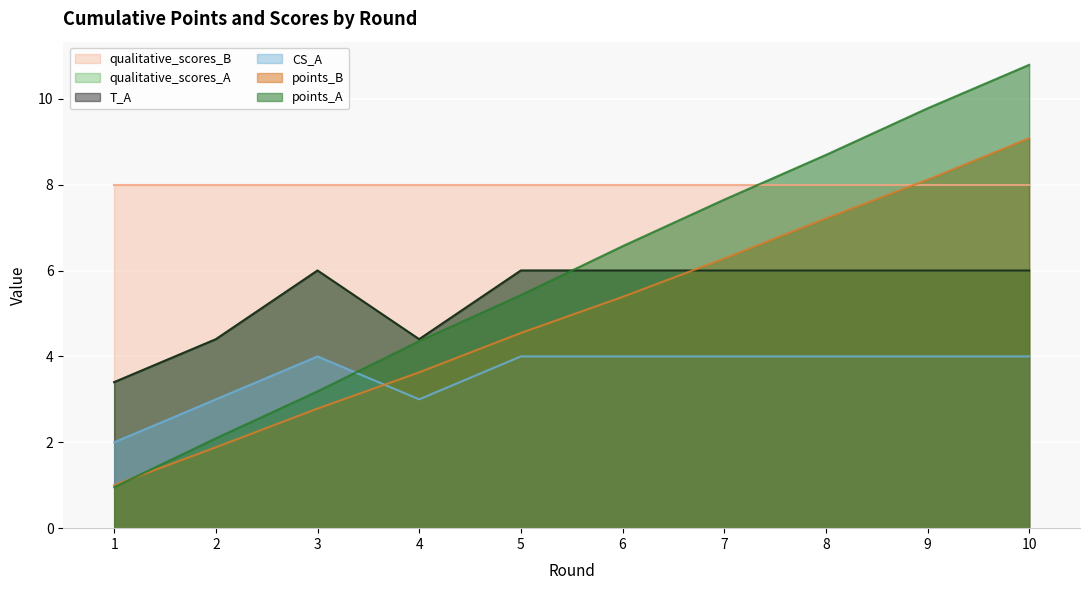

How many lines are shown in the chart?

6